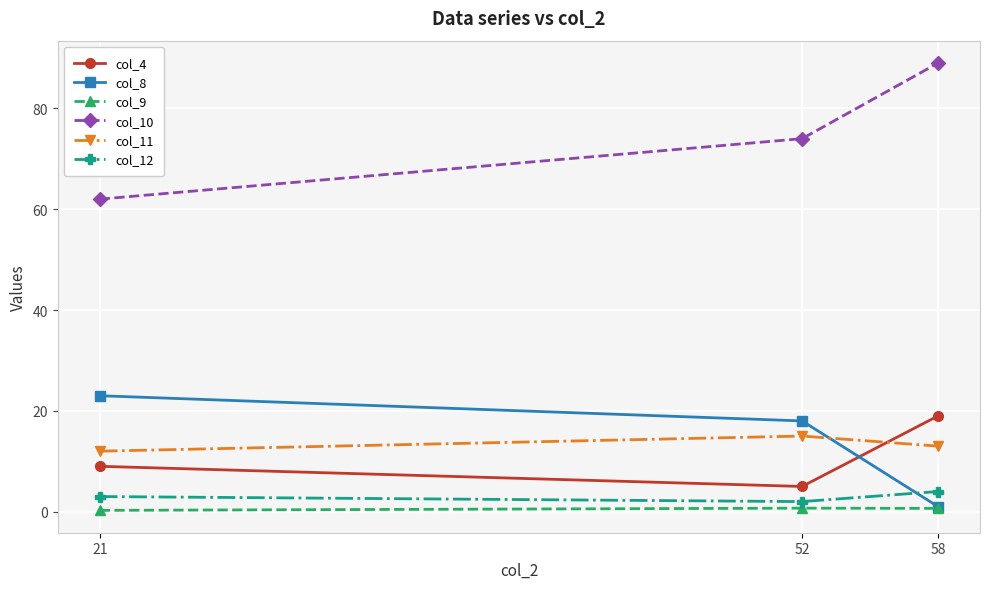

What is the value of the col_4 point at the 2nd from the left?

5.0